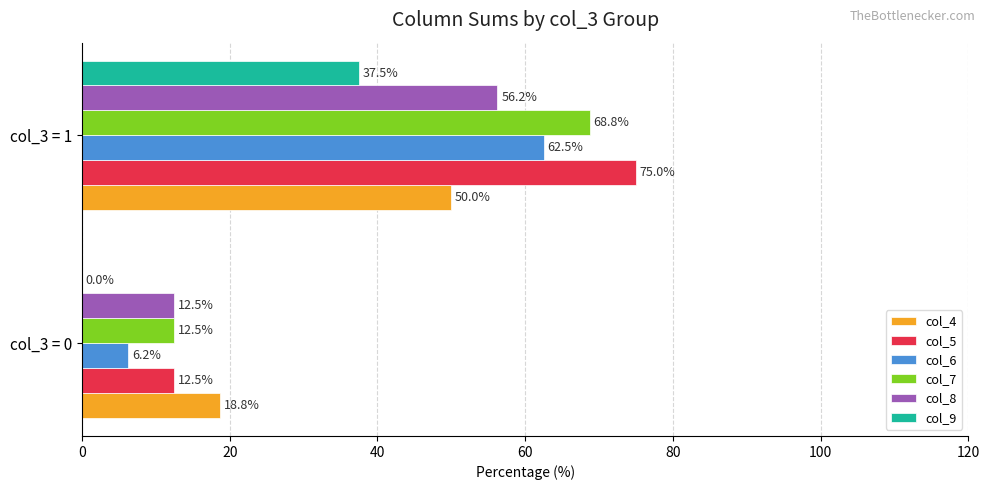

Which series has the largest total across all categories?

col_5